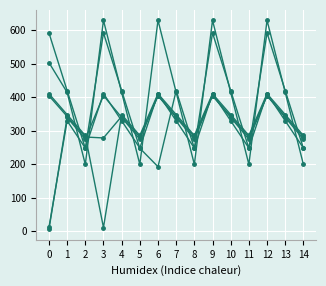

The col_4 series shows 433.2 at 11. True or false?

False